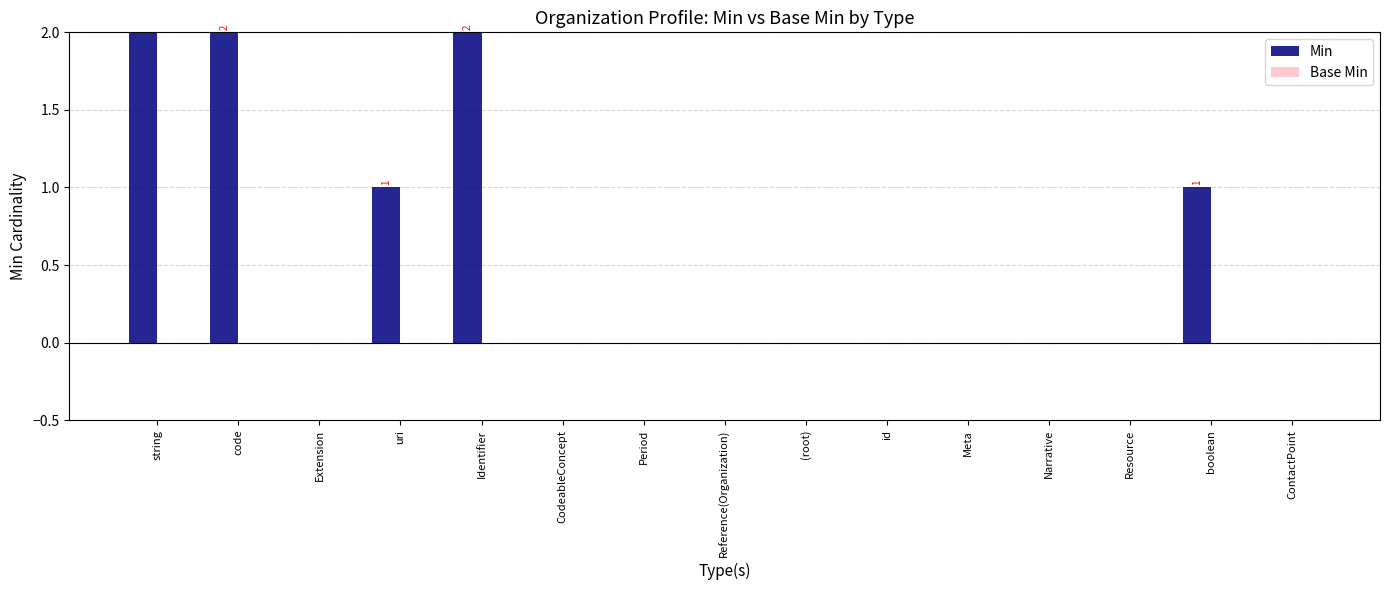

Rank the series by their average value, from lowest to highest.

Base Min, Min